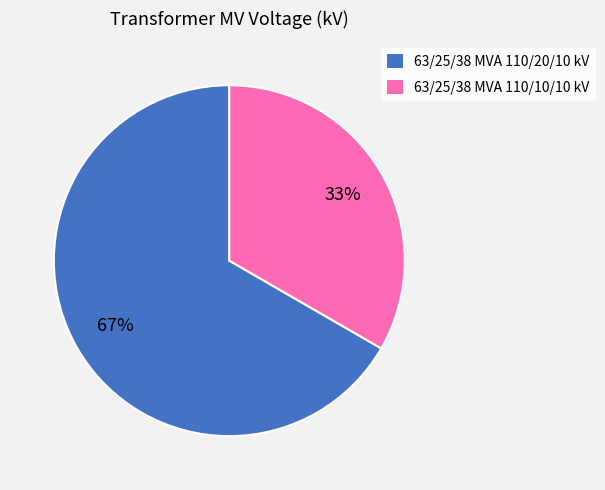

Is the sum of 63/25/38 MVA 110/20/10 kV and 63/25/38 MVA 110/10/10 kV greater than half?

Yes